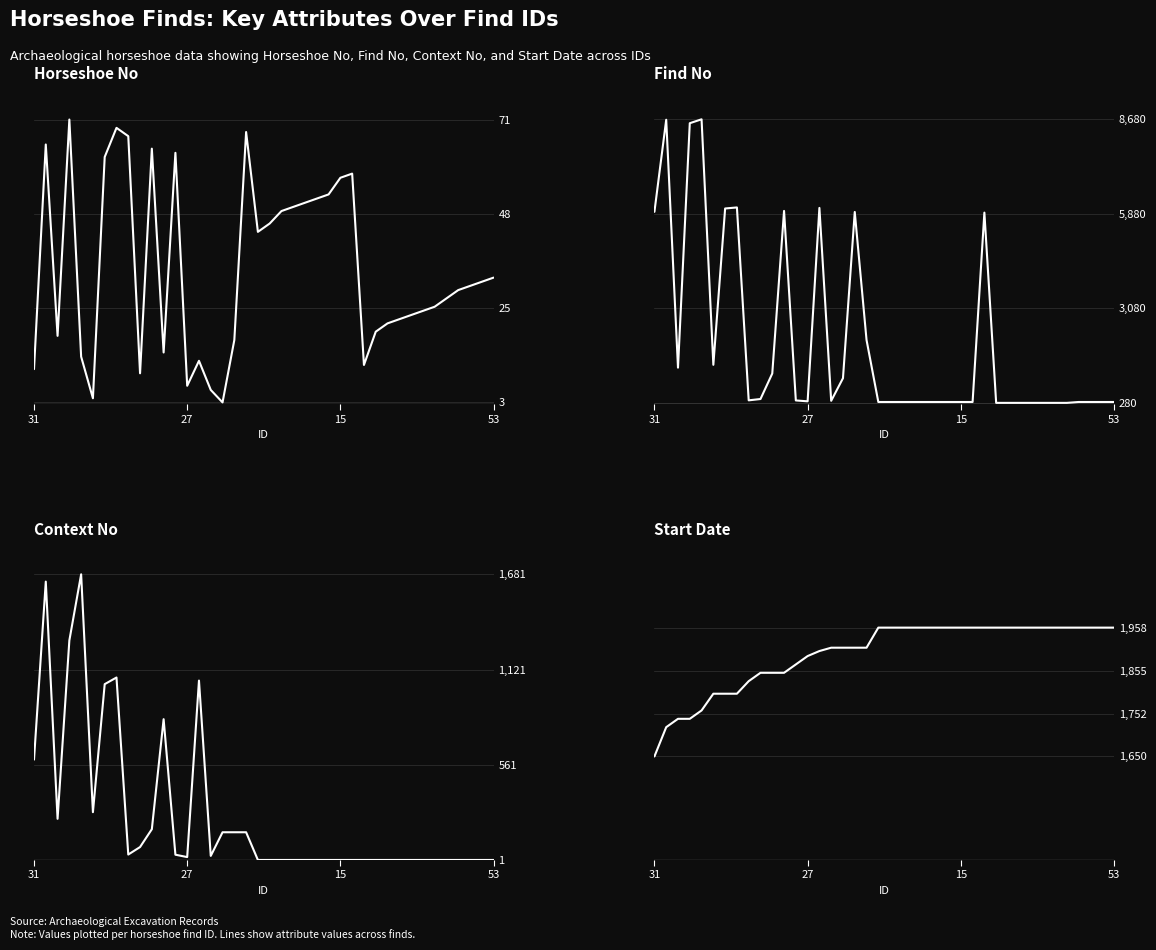

Which category has the lowest value in the Context no series?

19